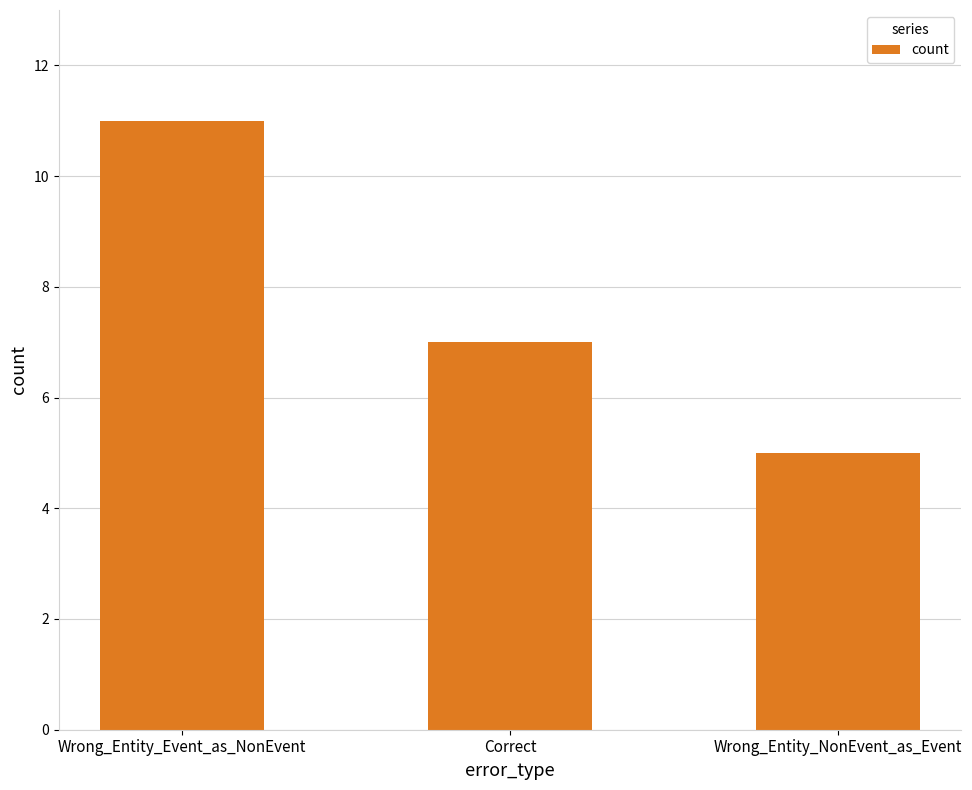

Reading left to right, what are all the values shown in this chart?

Wrong_Entity_Event_as_NonEvent=11	Correct=7	Wrong_Entity_NonEvent_as_Event=5